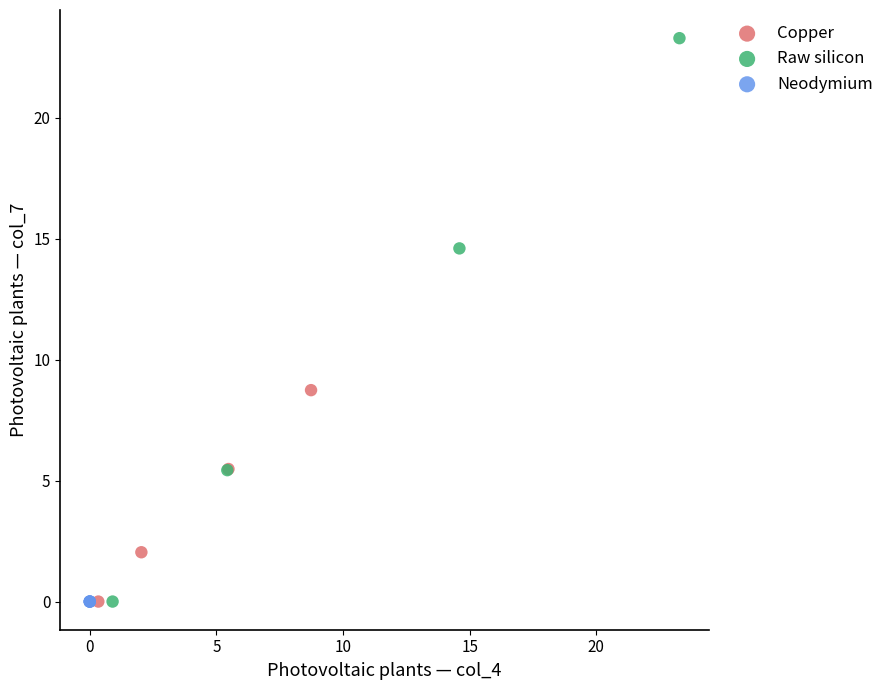

Which series reaches the maximum Y coordinate?

Raw silicon